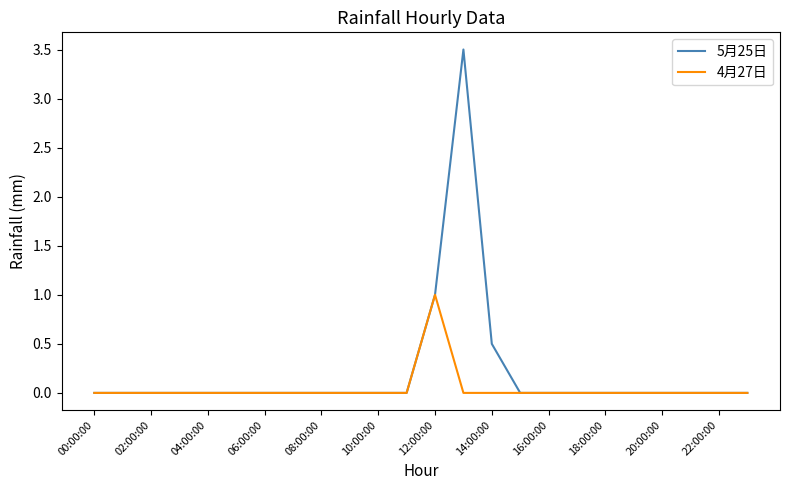

Reading right to left, extract all data points from this chart.

5月25日: 0.0	0.0	0.0	0.0	0.0	0.0	0.0	0.0	0.0	0.5	3.5	1.0	0.0	0.0	0.0	0.0	0.0	0.0	0.0	0.0	0.0	0.0	0.0	0.0
4月27日: 0.0	0.0	0.0	0.0	0.0	0.0	0.0	0.0	0.0	0.0	0.0	1.0	0.0	0.0	0.0	0.0	0.0	0.0	0.0	0.0	0.0	0.0	0.0	0.0